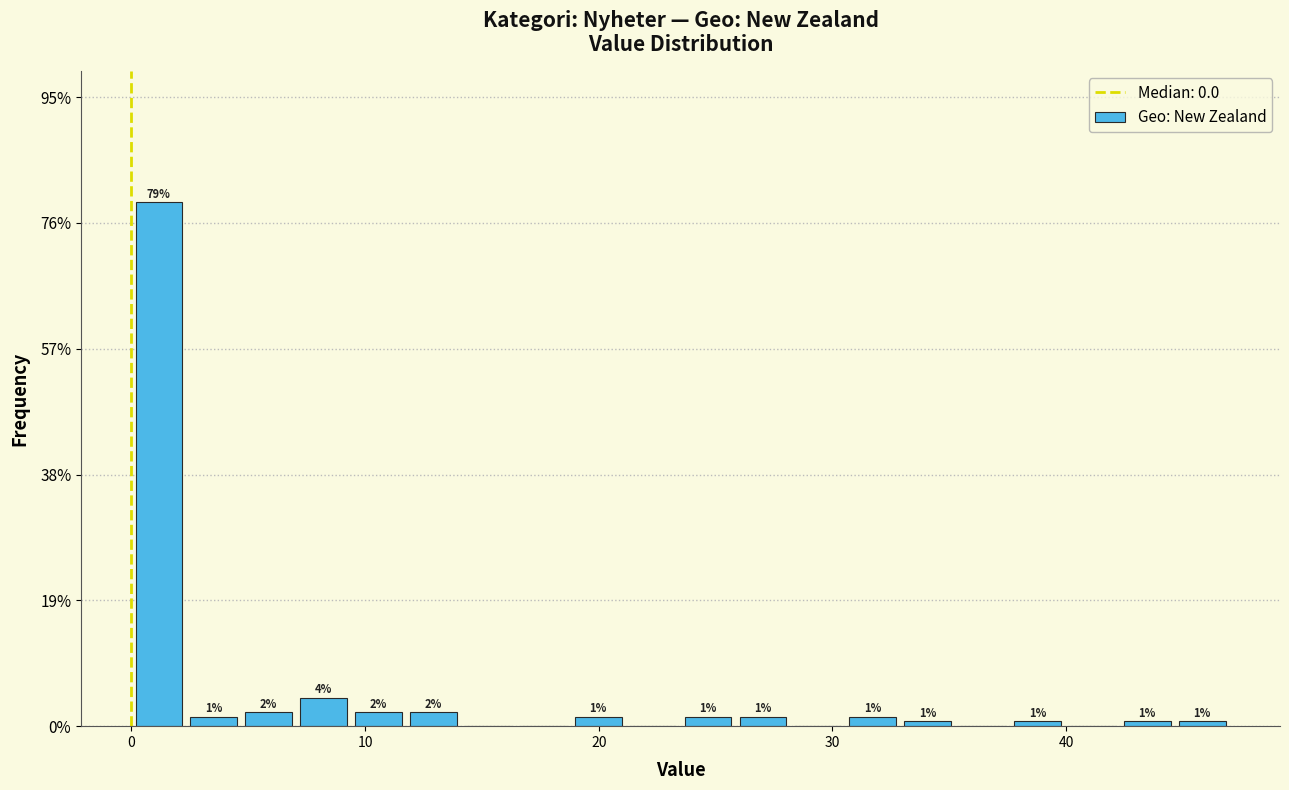

Around what value on the x-axis is the tallest bar? Give the approximate position of its centre, as read against the axis.

1